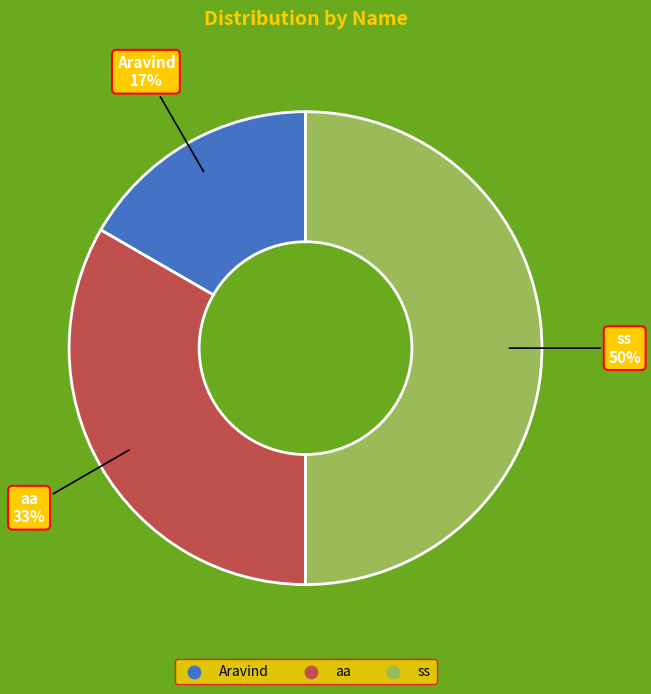

Combined, do aa and ss account for over 50%?

Yes